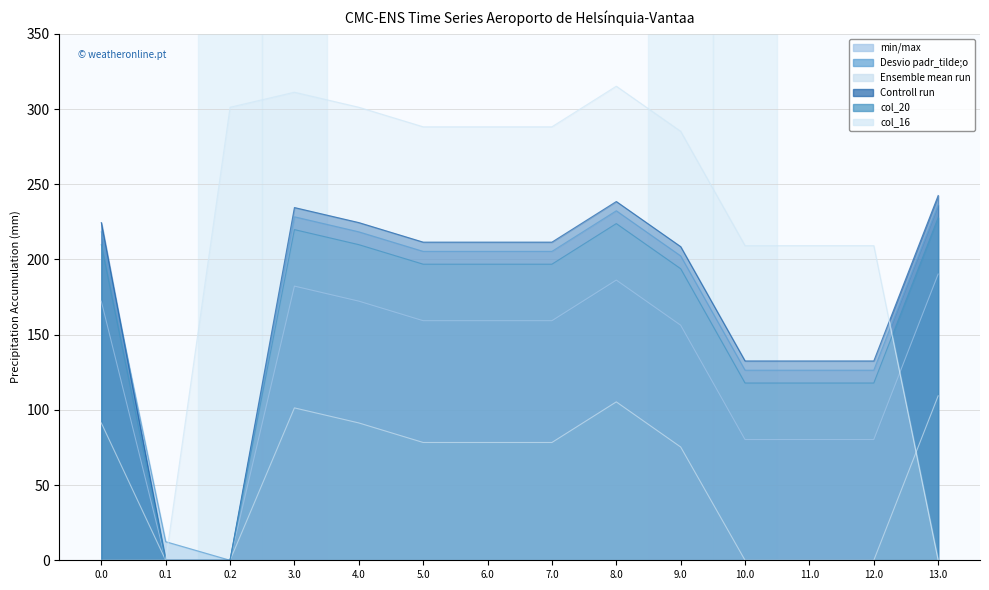

What position from the left is 12.0?

13